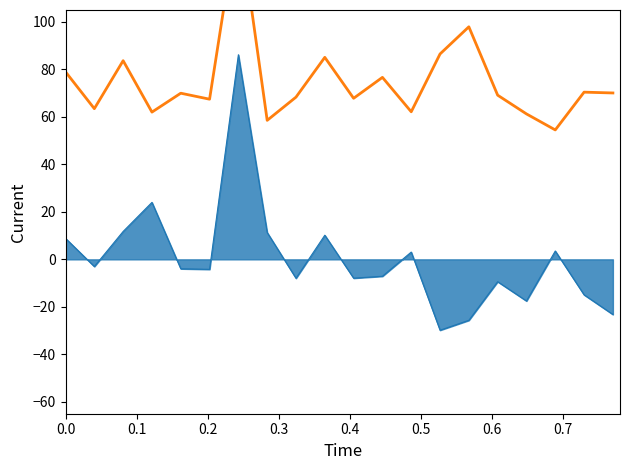

What is the value of the 10th point from the left?

85.1